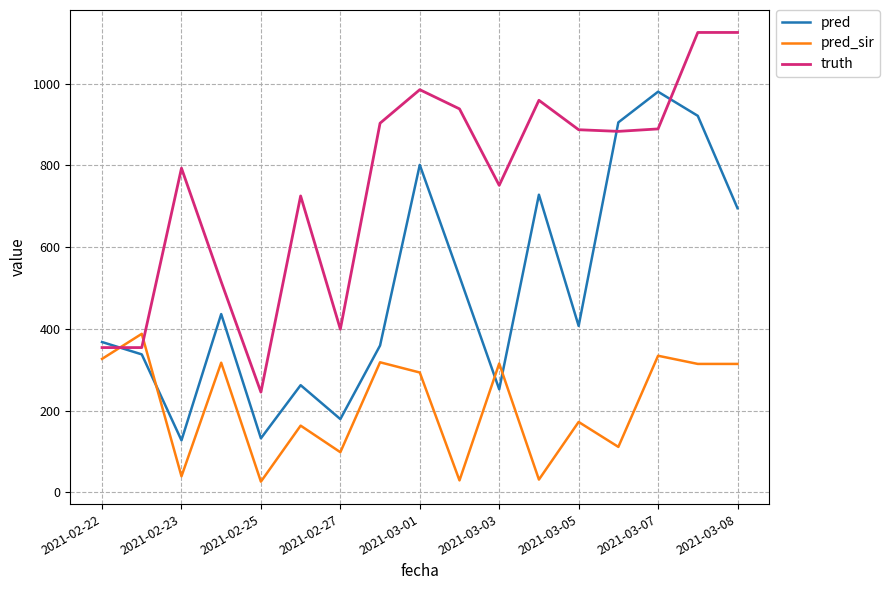

At how many categories does at least one series exceed 681?

12